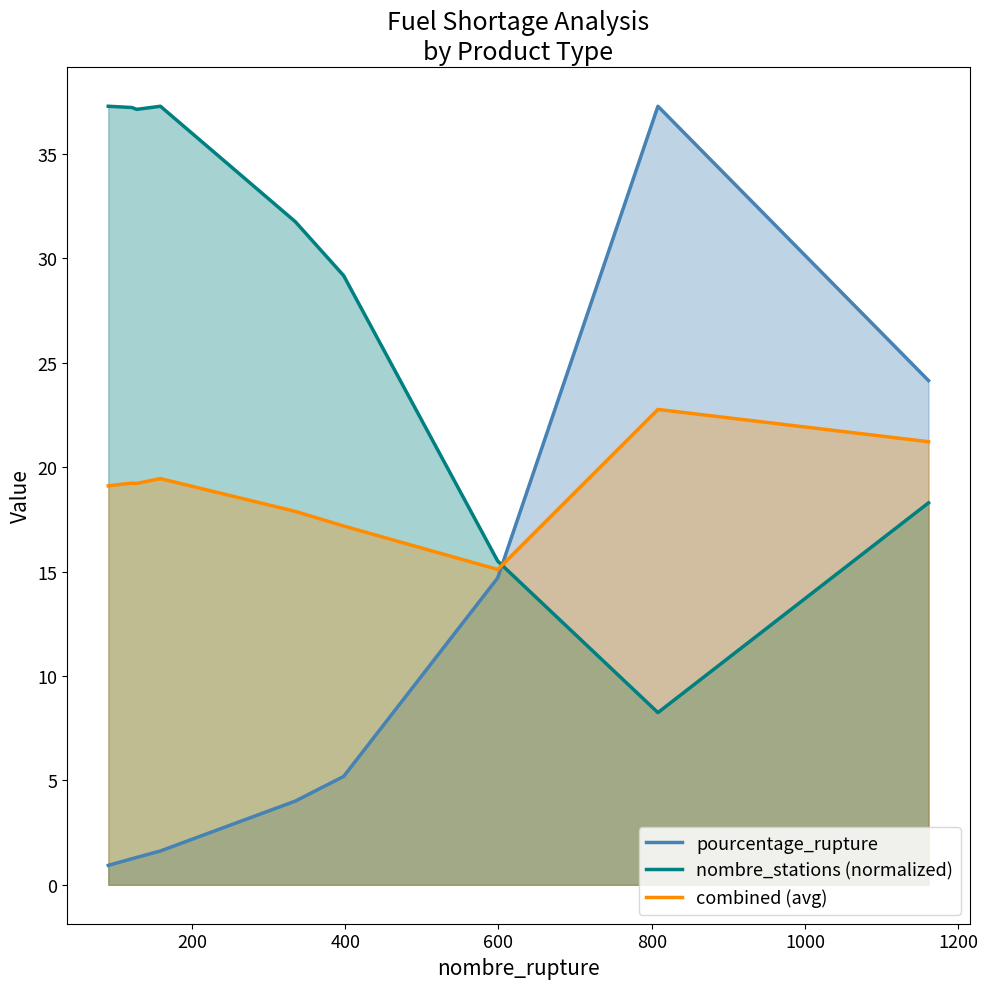

After their last crossing, which series has the higher values: nombre_stations (normalized) or combined (avg)?

combined (avg)